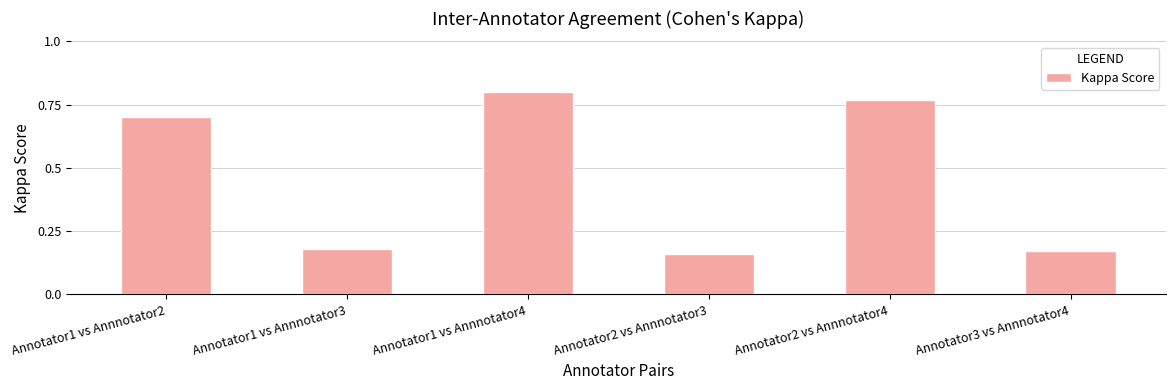

True or false: the data shows 1.4 at Annotator1 vs Annnotator4.

False